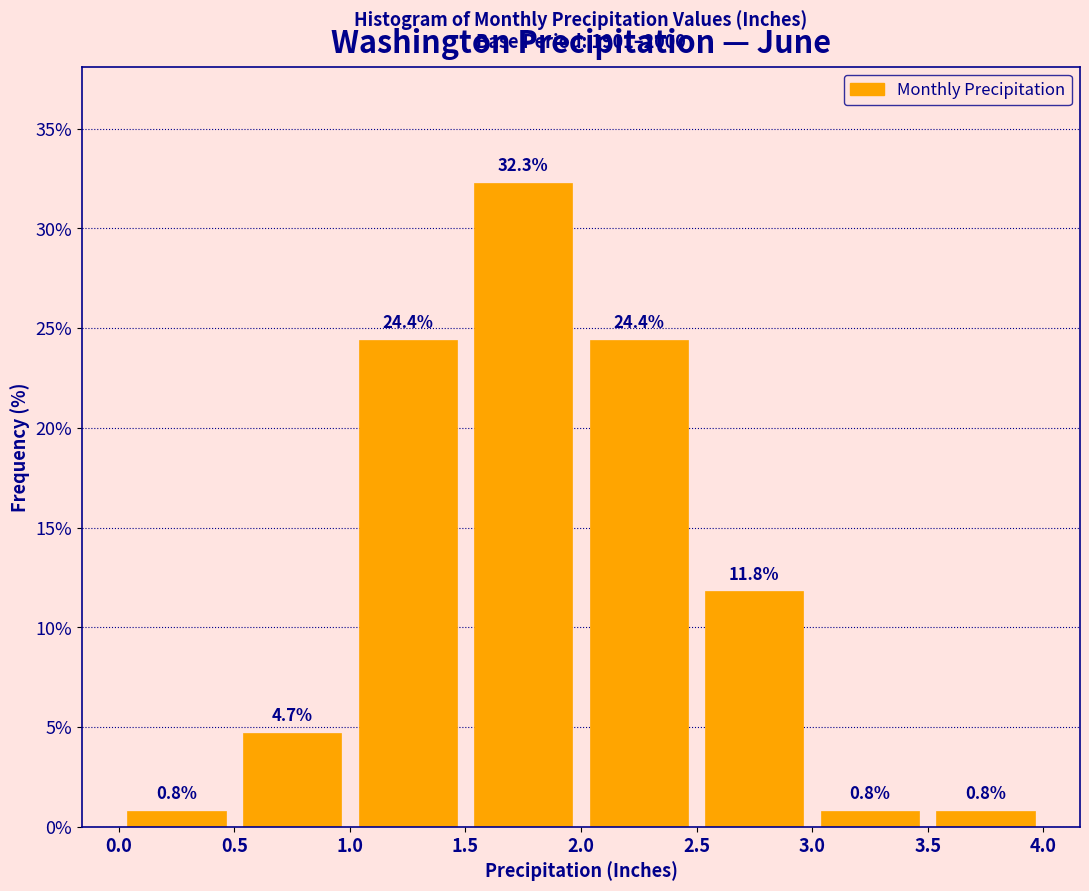

Reading left to right, transcribe this chart: for each bar, give the range it covers on the x-axis and its height.

0.0 to 0.5: 0.8
0.5 to 1.0: 4.7
1.0 to 1.5: 24.4
1.5 to 2.0: 32.3
2.0 to 2.5: 24.4
2.5 to 3.0: 11.8
3.0 to 3.5: 0.8
3.5 to 4.0: 0.8